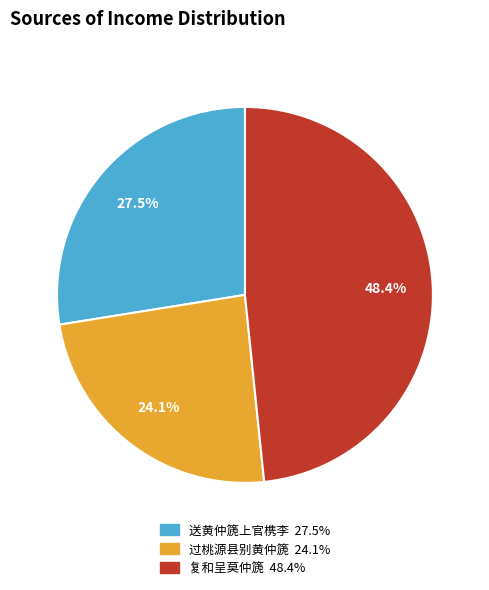

Do 过桃源县别黄仲篪 and 送黄仲篪上官槜李 together represent more than half of the pie?

Yes